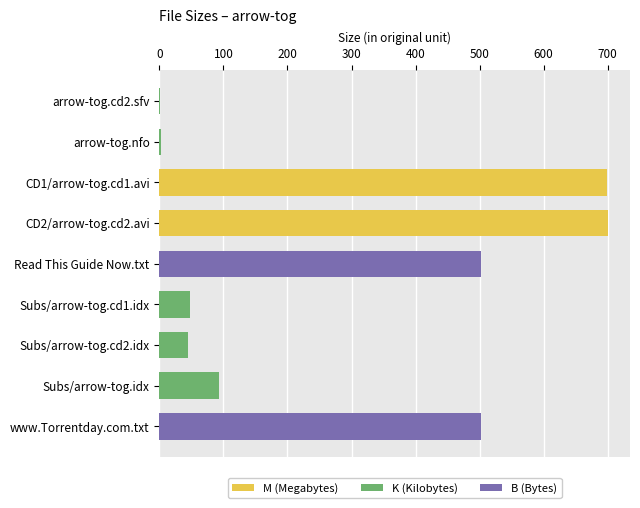

Rank the series by their maximum value, from lowest to highest.

K (Kilobytes), B (Bytes), M (Megabytes)